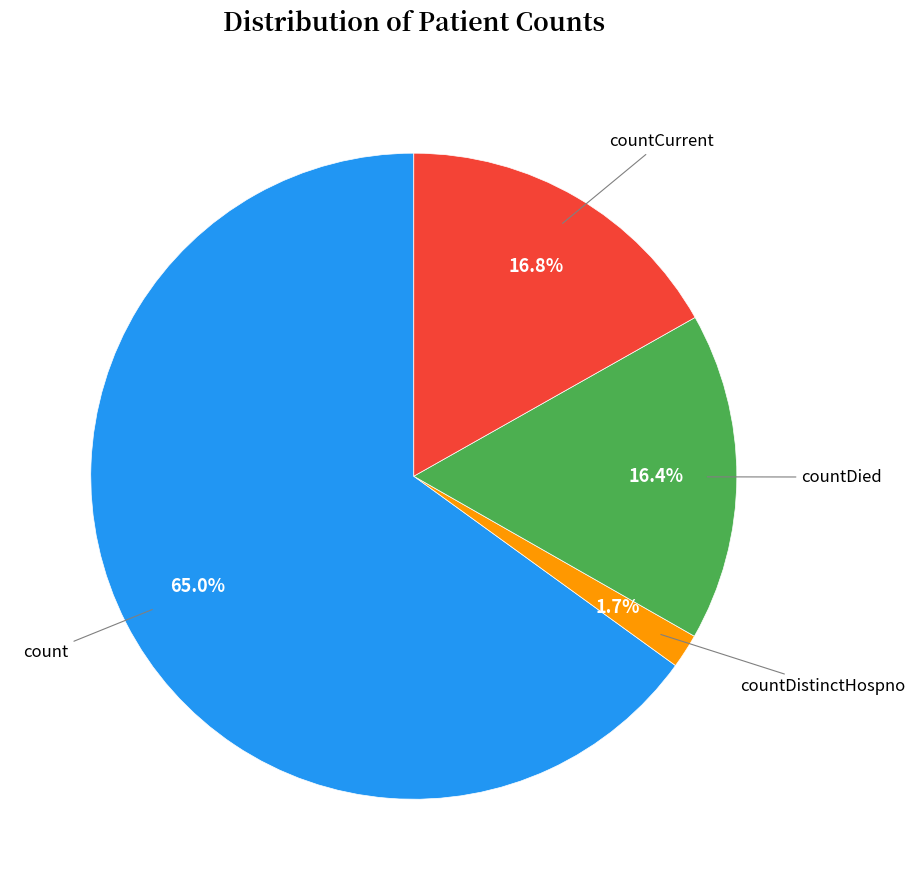

Is there a majority slice in this chart?

Yes